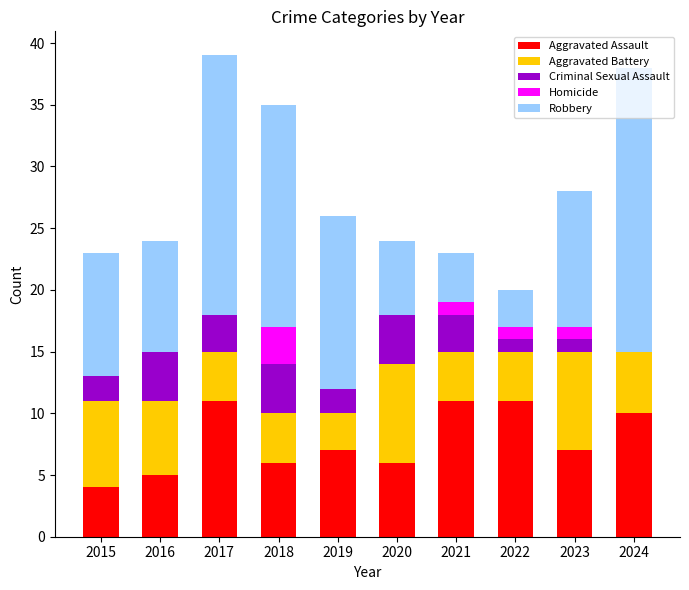

What is the sum of all Aggravated Assault values?

78